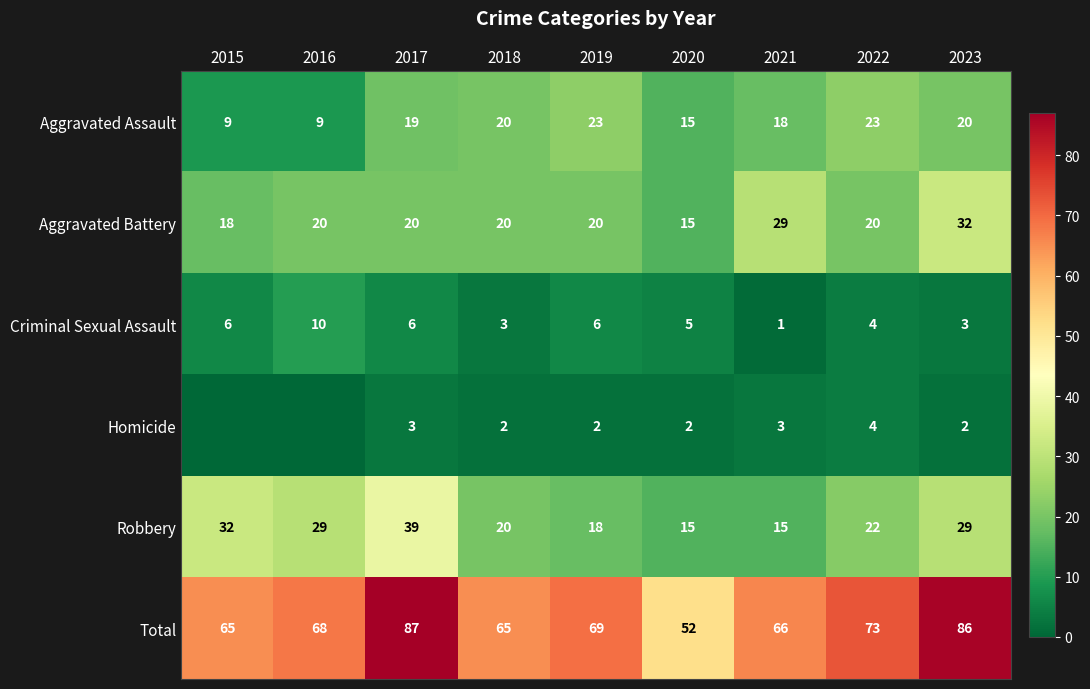

Which series changed the most between 2017 and 2022?

Robbery